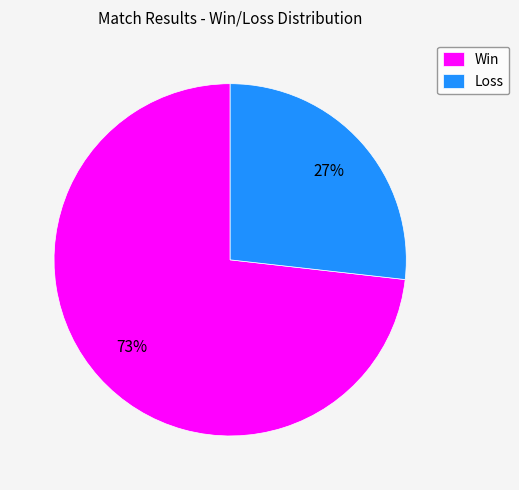

To the nearest percent, what is the combined percentage of Win and Loss?

100%